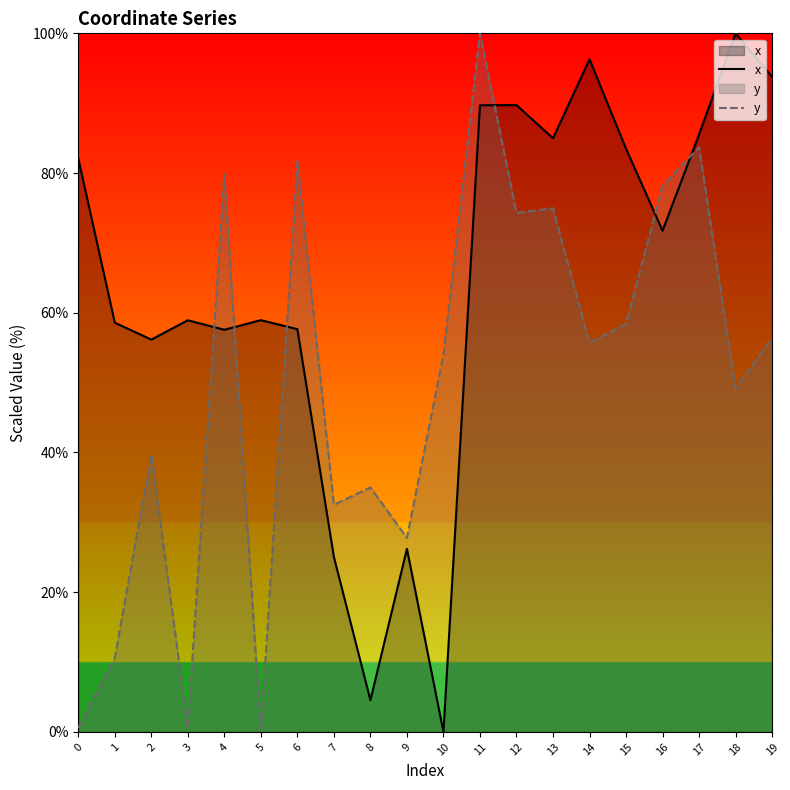

Where is x nearest to the value 50?

2